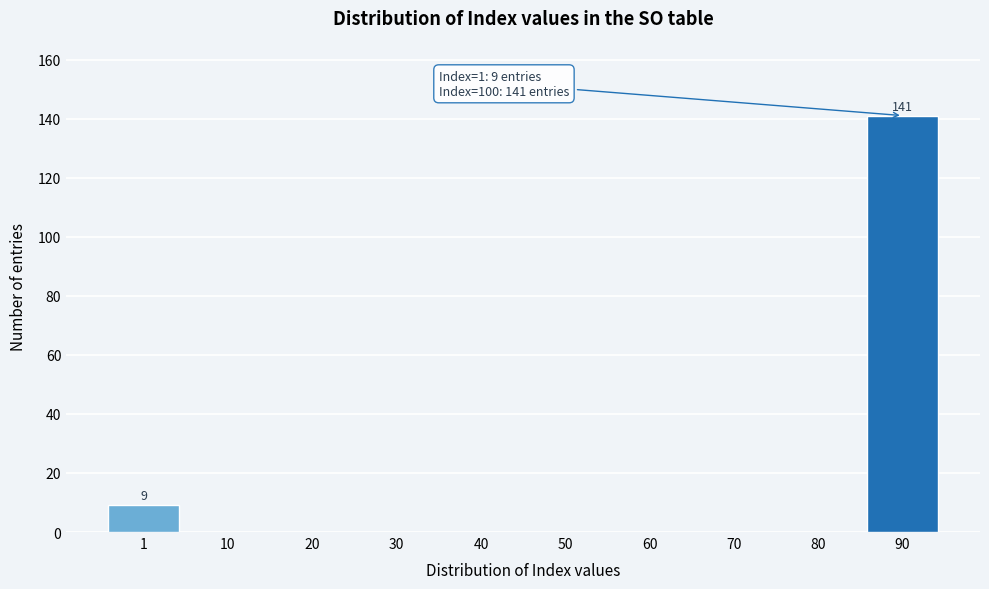

Reading right to left, what are all the values shown in this chart?

90=141	80=0	70=0	60=0	50=0	40=0	30=0	20=0	10=0	1=9